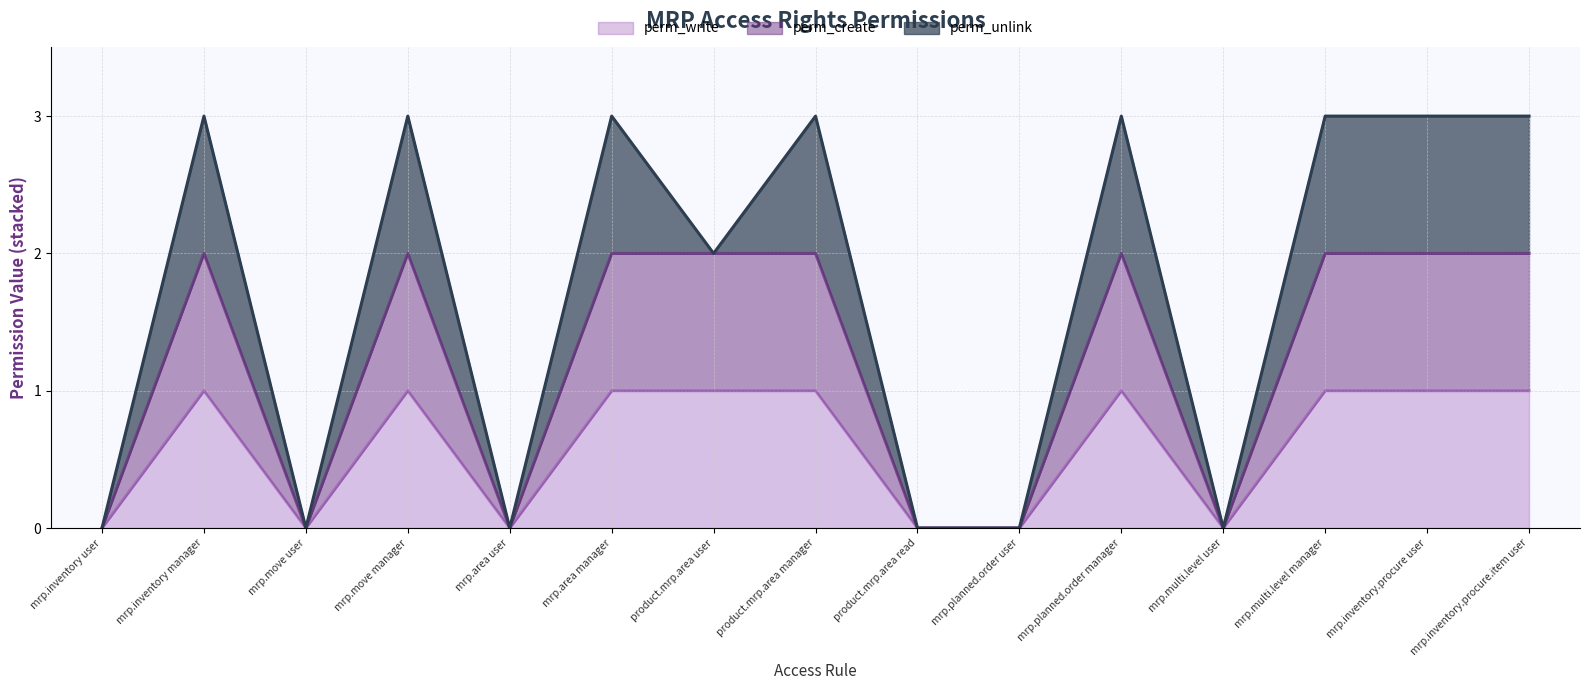

Rank the categories by perm_create value from highest to lowest.

mrp.inventory manager, mrp.move manager, mrp.area manager, product.mrp.area user, product.mrp.area manager, mrp.planned.order manager, mrp.multi.level manager, mrp.inventory.procure user, mrp.inventory.procure.item user, mrp.inventory user, mrp.move user, mrp.area user, product.mrp.area read, mrp.planned.order user, mrp.multi.level user